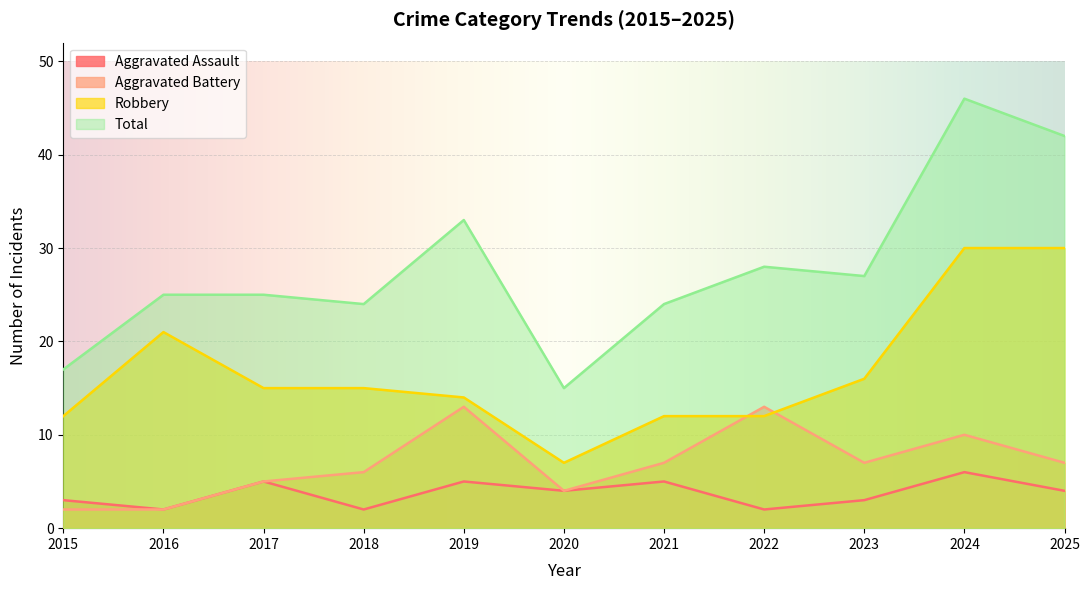

What is the total value across all series at 2019?

65